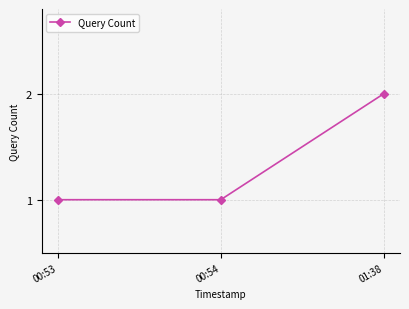

The value at 00:54 is 0. True or false?

False